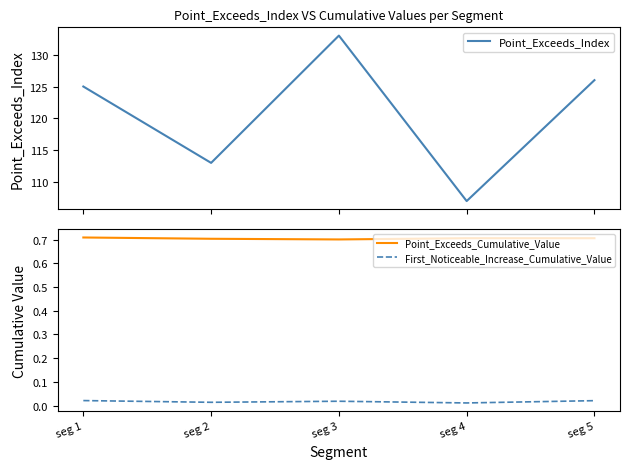

At which category is the sum across all series the highest?

seg 3